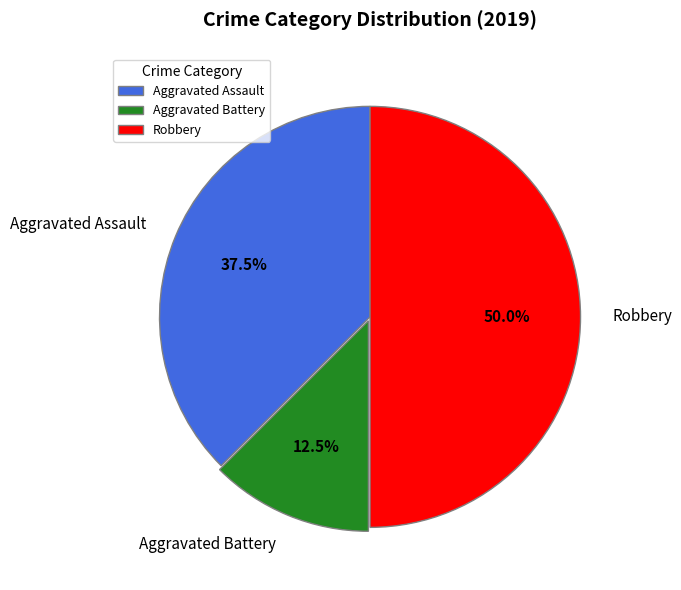

Does Aggravated Assault account for over 50% of the chart?

No